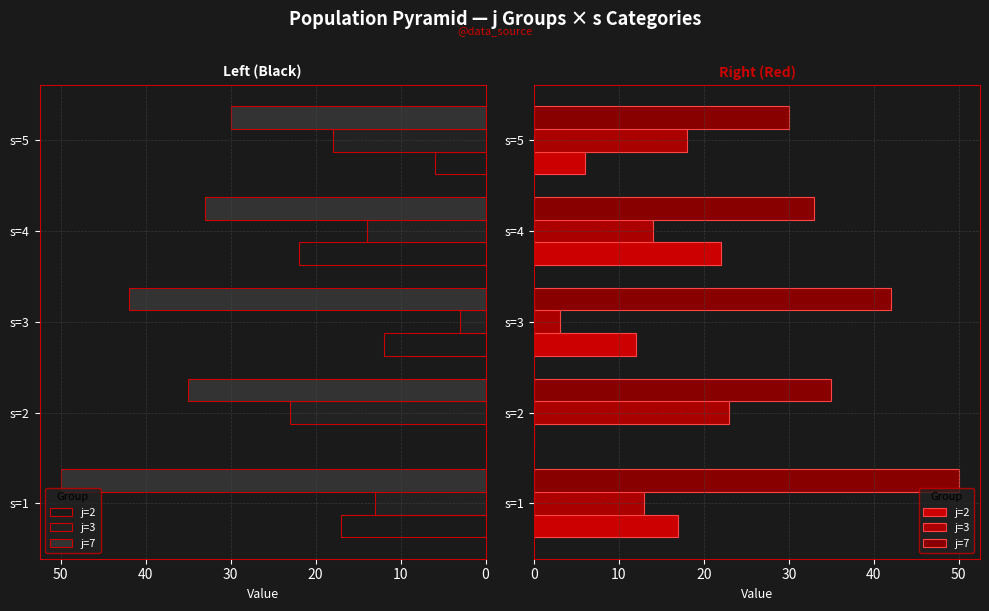

What is the minimum value for j=7?

30